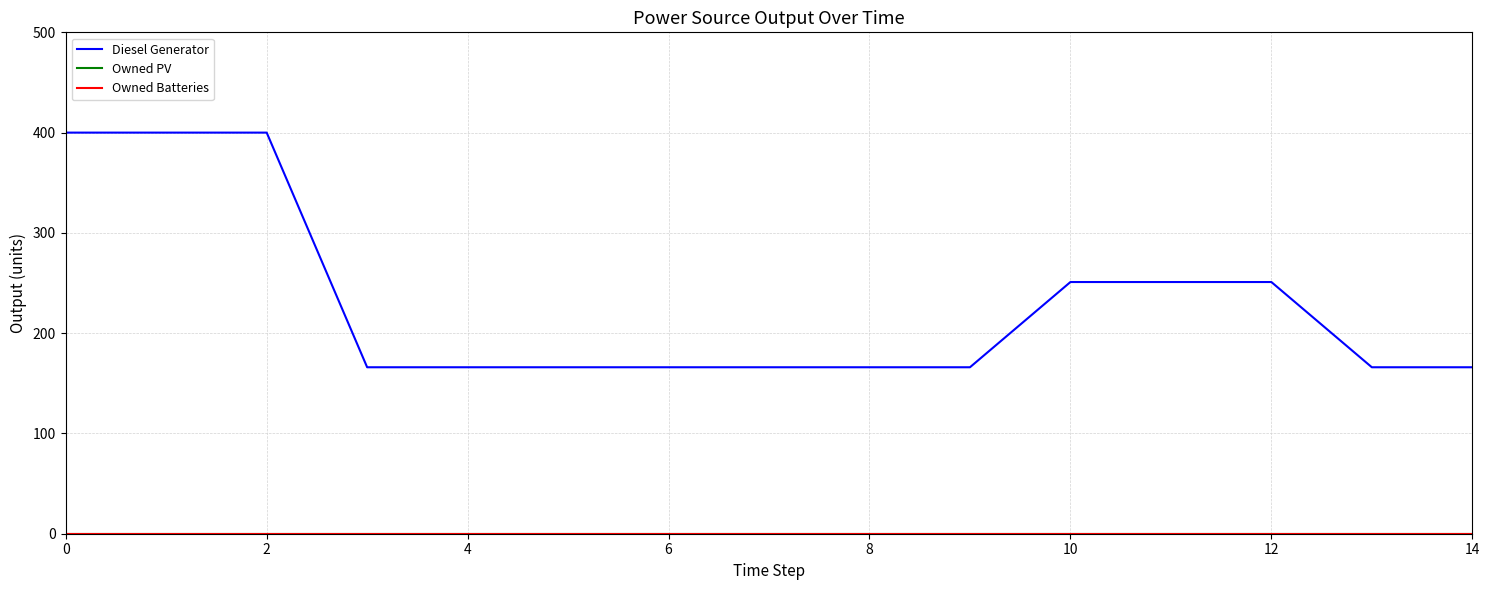

Which series has the largest range (max minus min)?

Diesel Generator